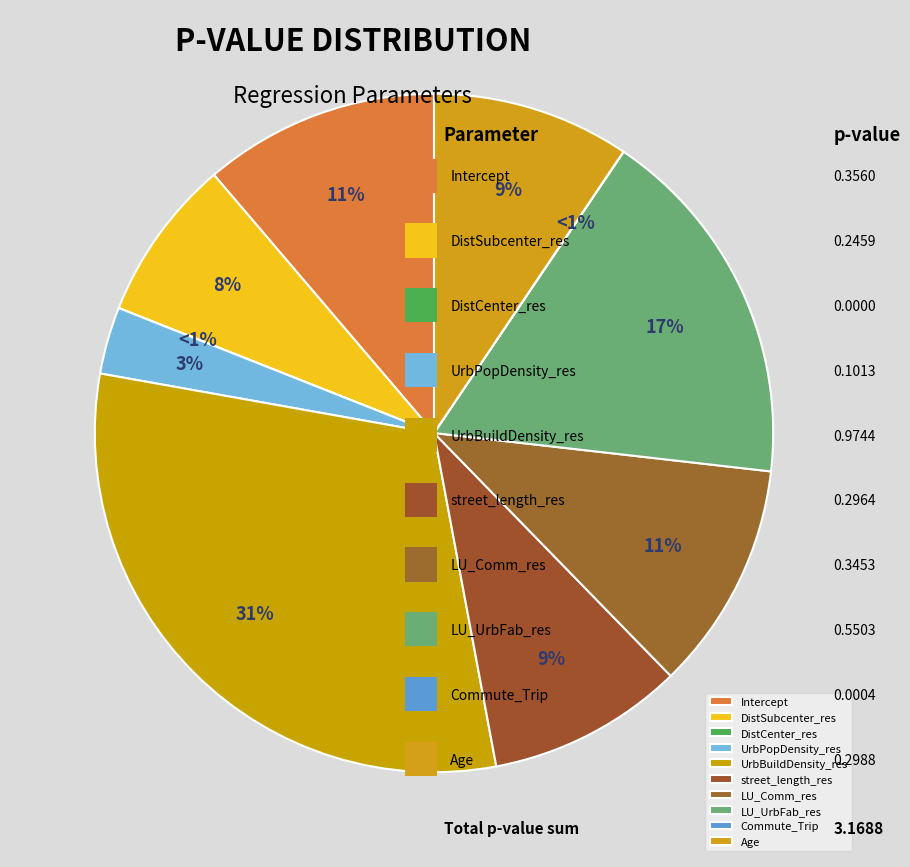

Rank the categories by value from lowest to highest.

DistCenter_res, Commute_Trip, UrbPopDensity_res, DistSubcenter_res, street_length_res, Age, LU_Comm_res, Intercept, LU_UrbFab_res, UrbBuildDensity_res